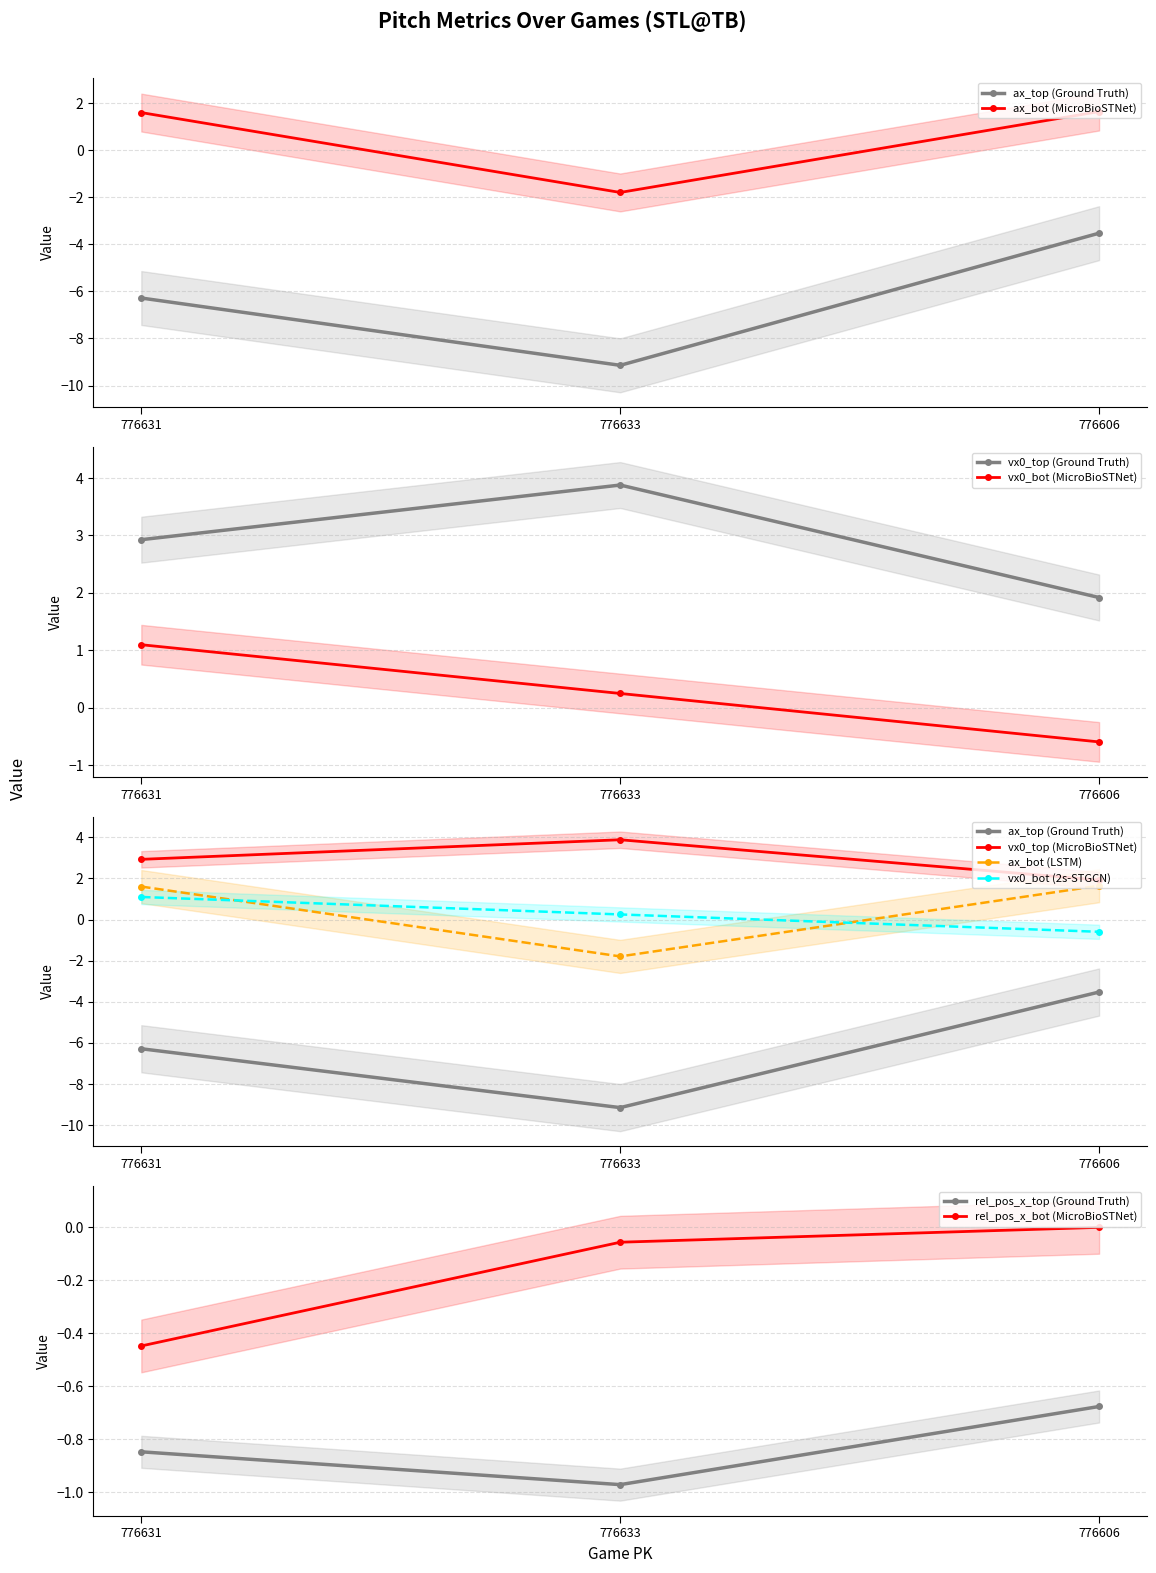

What is the sum of the vx0_top values at 776606 and 776633?

5.8